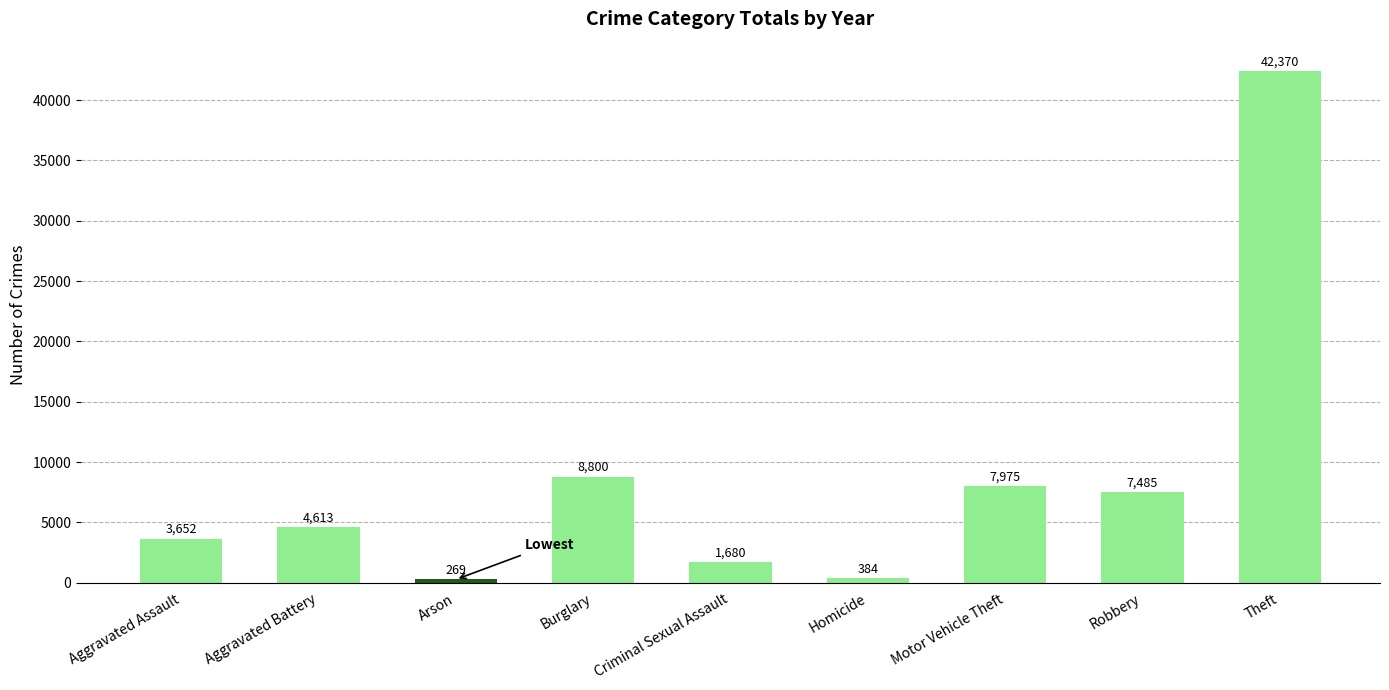

Is it true that the value at Motor Vehicle Theft is 14111?

False